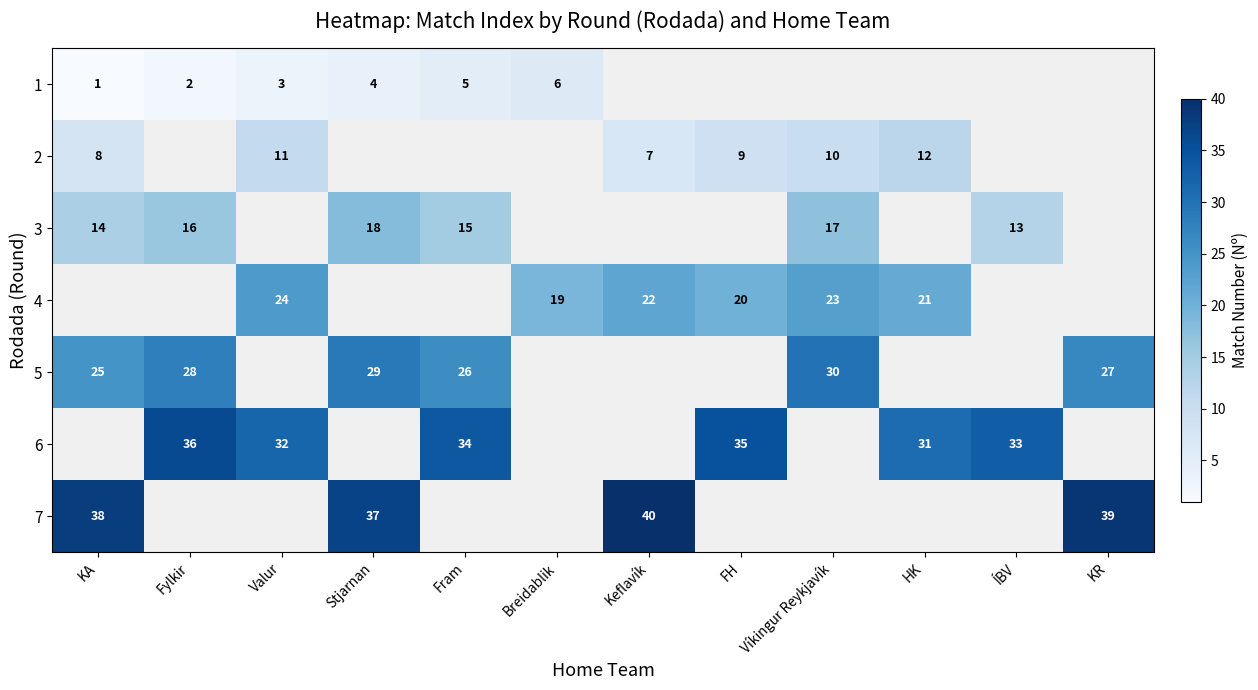

Between Fram and Valur, which is larger?

Fram